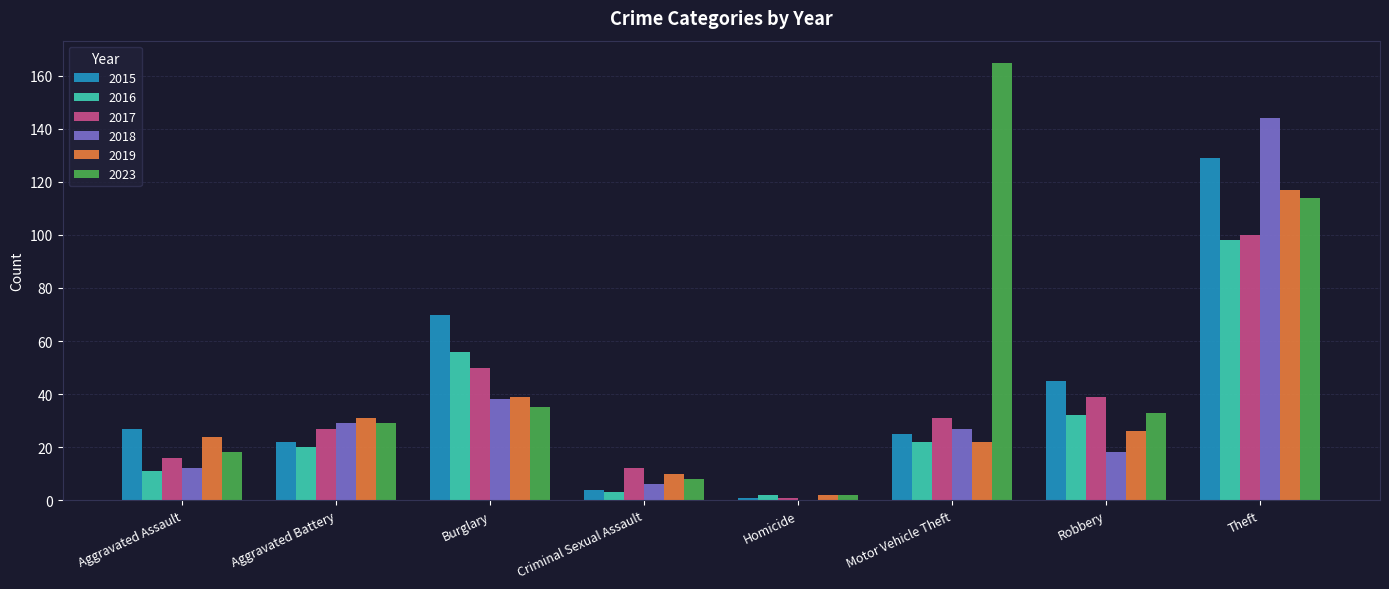

Which series changed the most between Aggravated Battery and Motor Vehicle Theft?

2023